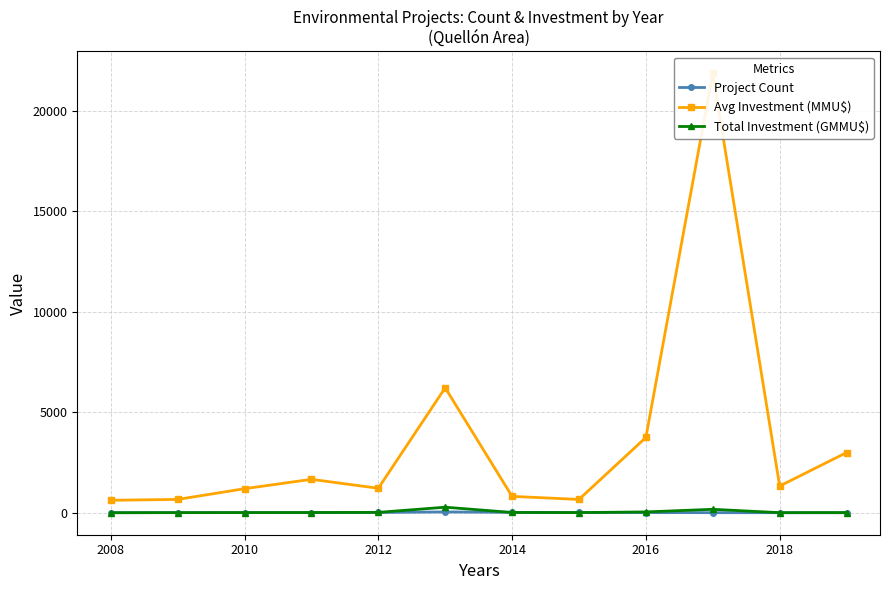

What is the maximum value for Total Investment (GMMU$)?

280